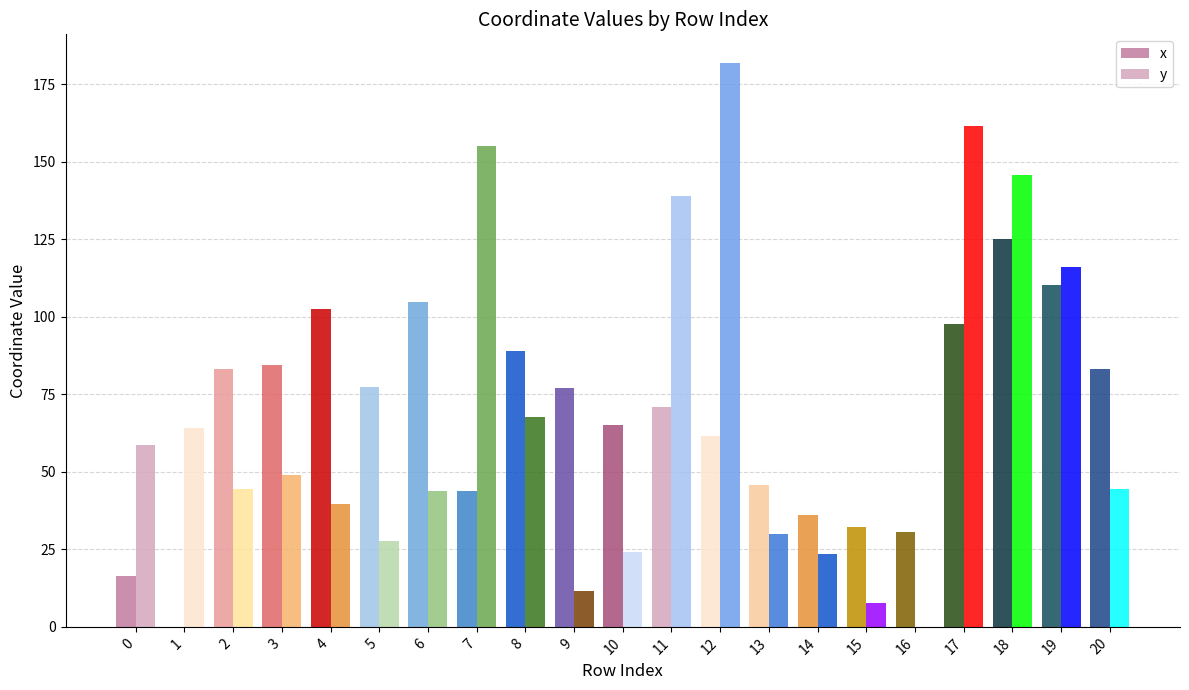

Are the bars horizontal?

No